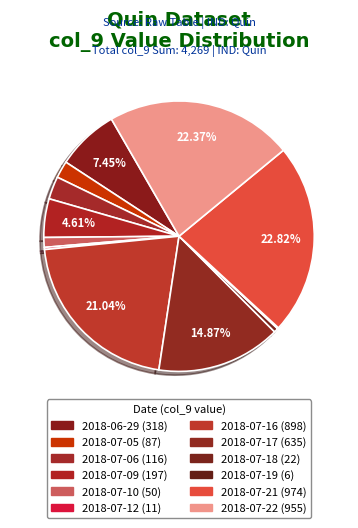

How many slices are in this pie chart?

12